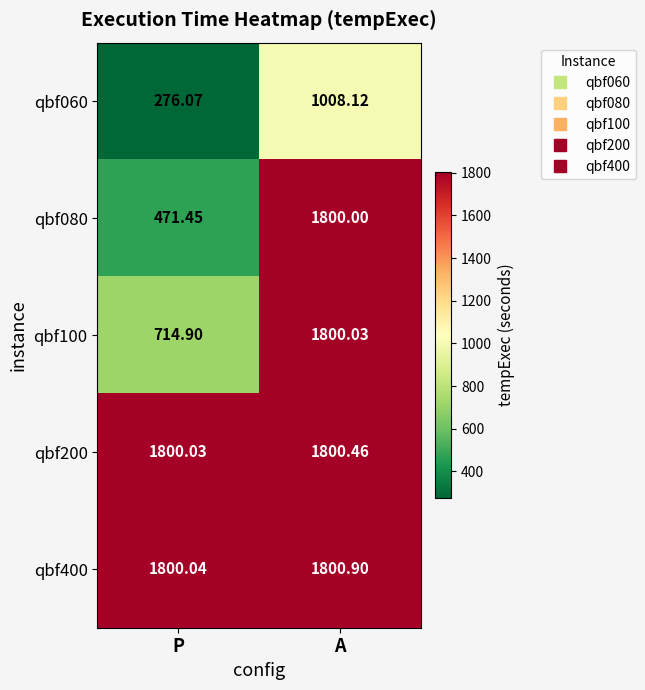

Rank the categories by qbf200 value from highest to lowest.

A, P